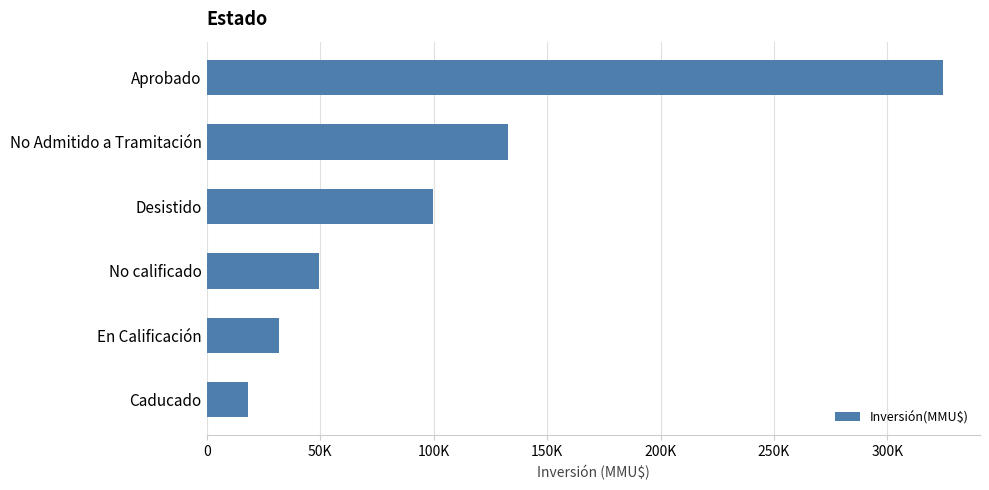

Are the bars horizontal?

Yes